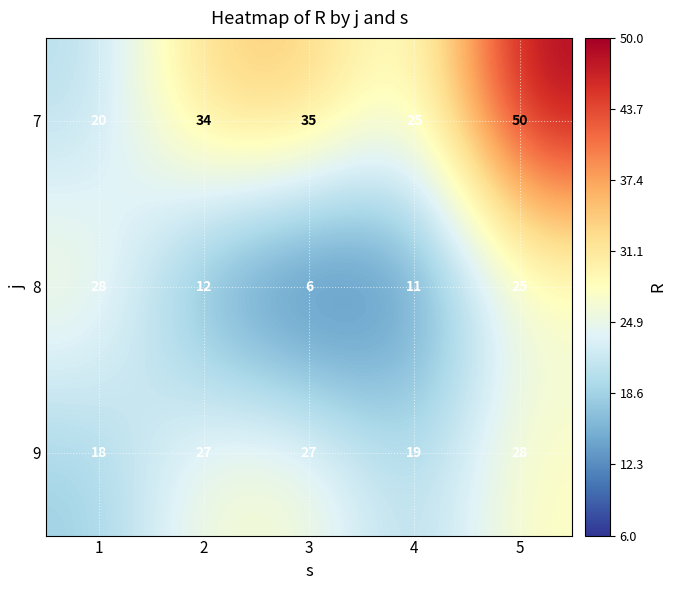

Which category has the highest value across all series?

5